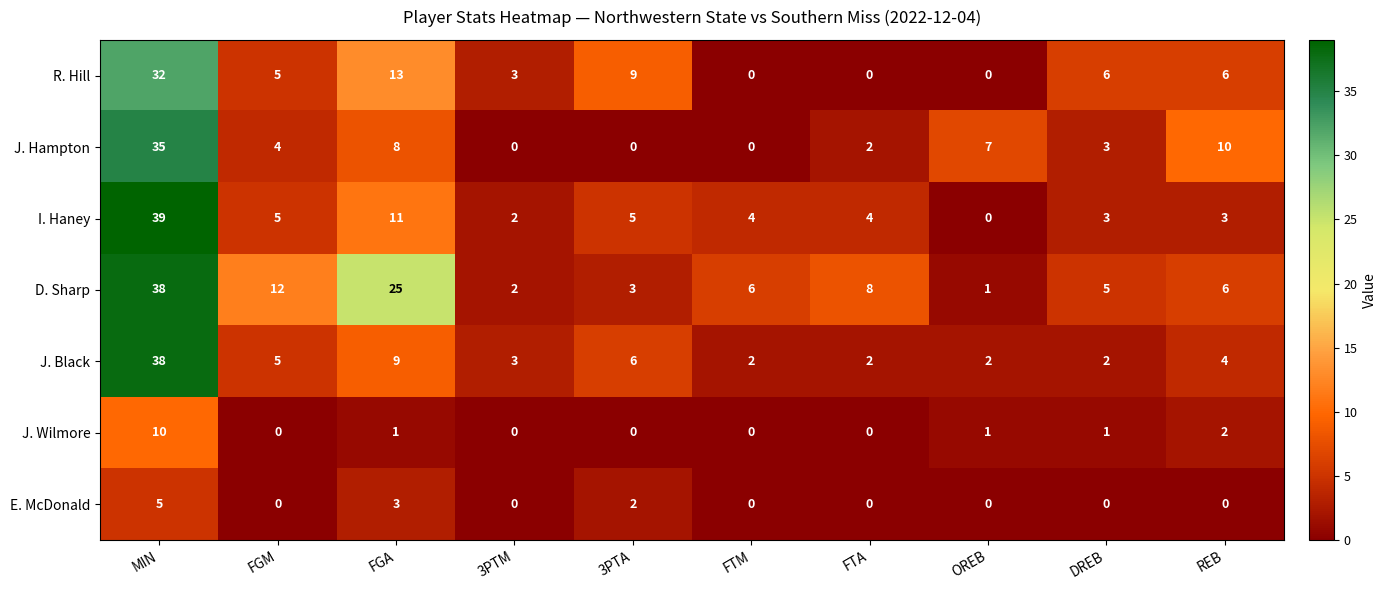

What is the difference between the maximum and minimum values in the I. Haney series?

39